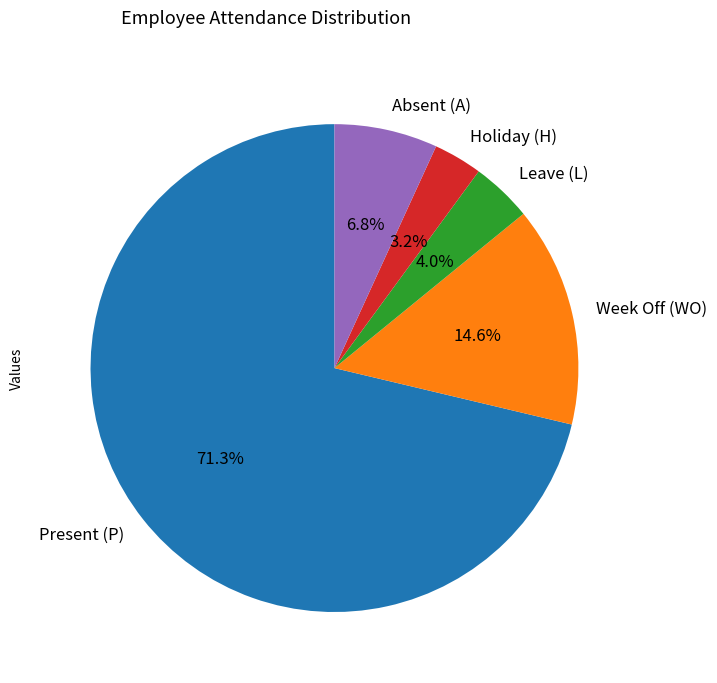

What is the majority slice?

Present (P)